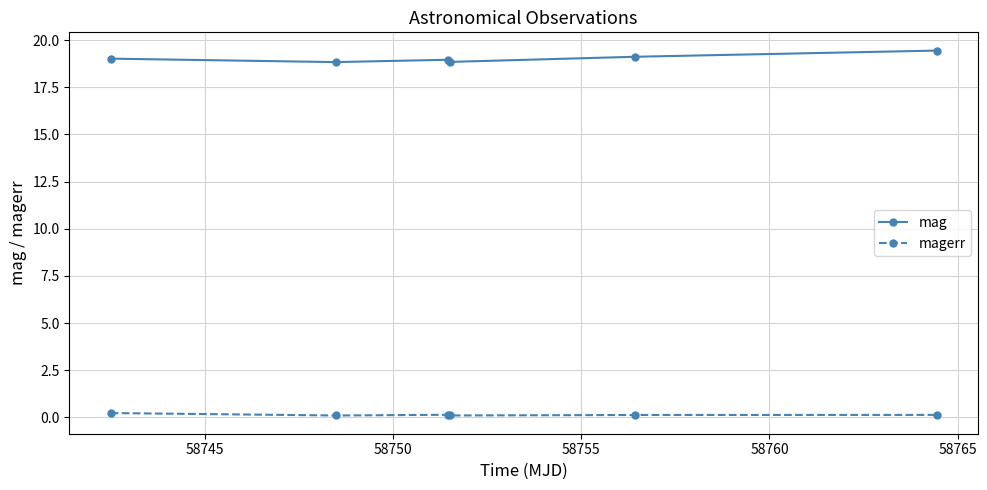

List the series in order of their peak value, highest first.

mag, magerr